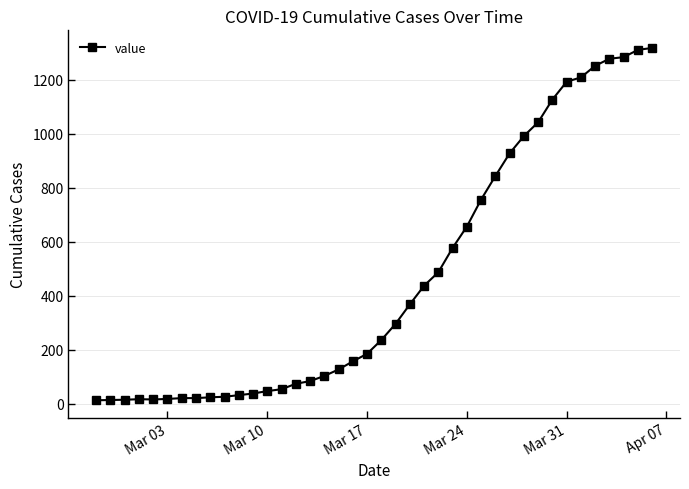

What is the average value?

467